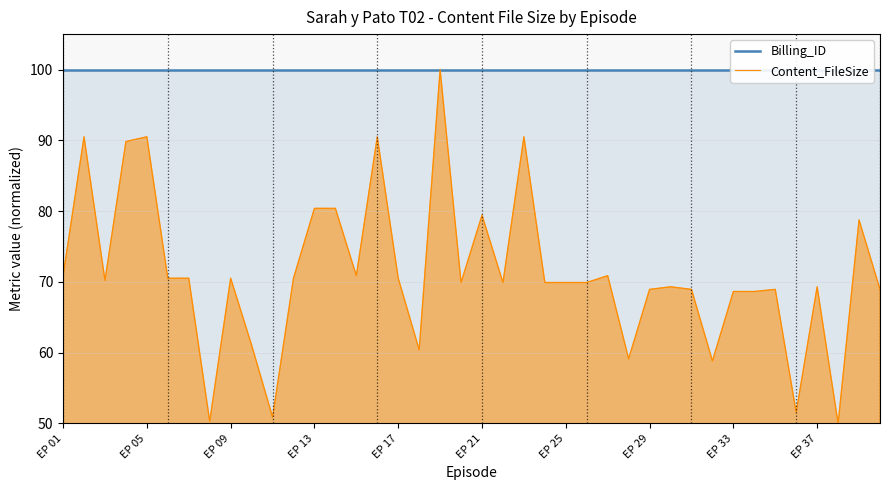

True or false: Content_FileSize and Billing_ID intersect in this chart.

False